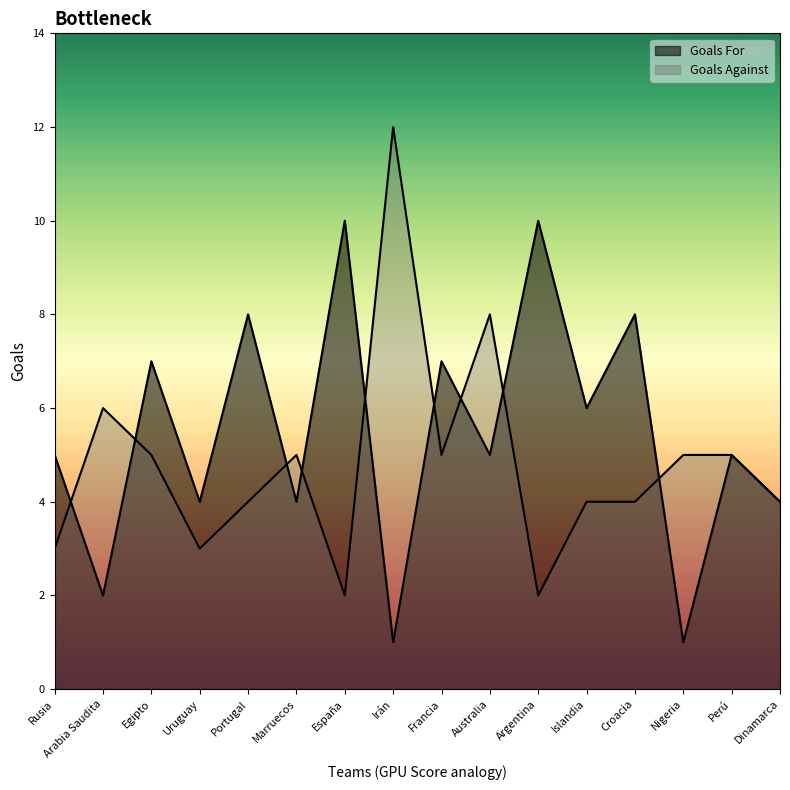

List the labels in order of Goals For value, smallest first.

Irán, Nigeria, Arabia Saudita, Uruguay, Marruecos, Dinamarca, Rusia, Australia, Perú, Islandia, Egipto, Francia, Portugal, Croacia, España, Argentina